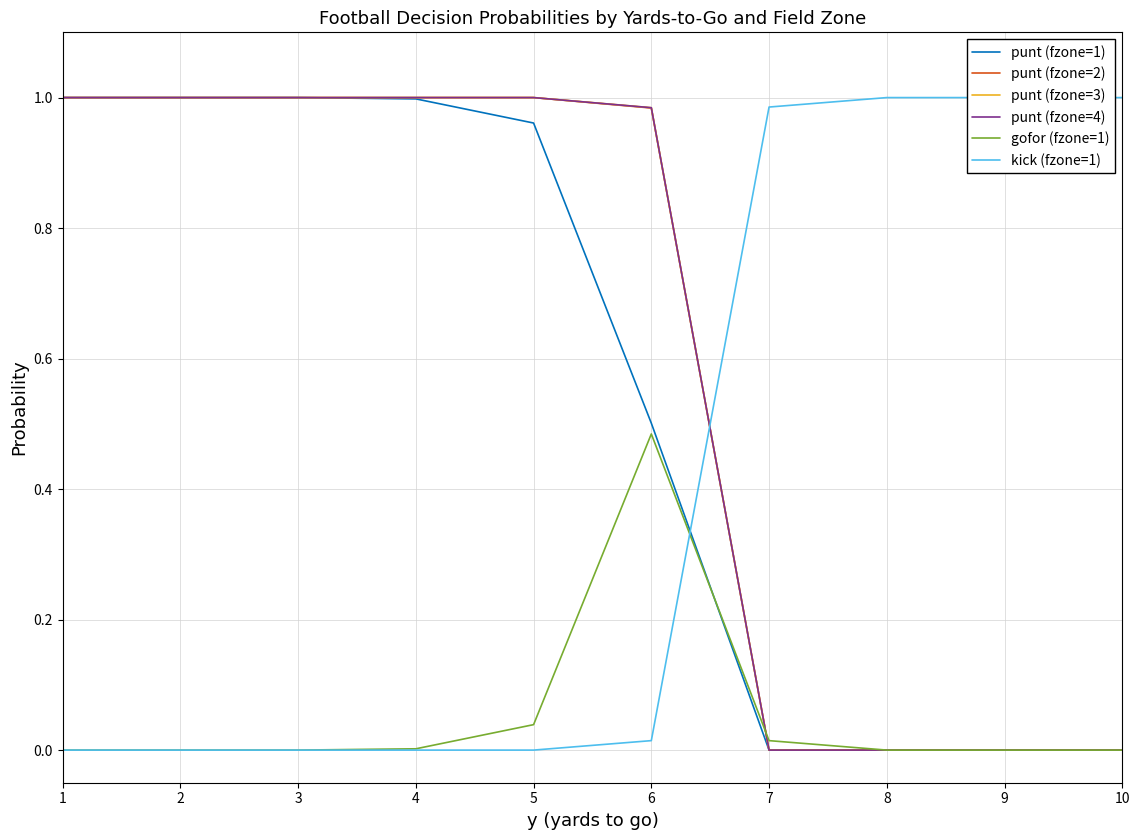

Which label corresponds to the smallest value in the chart?

7